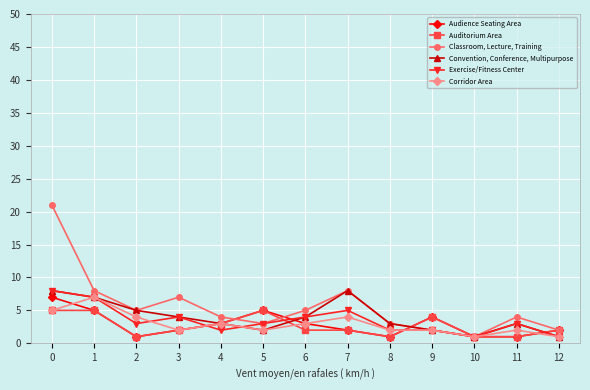

How many distinct data groups are displayed?

6